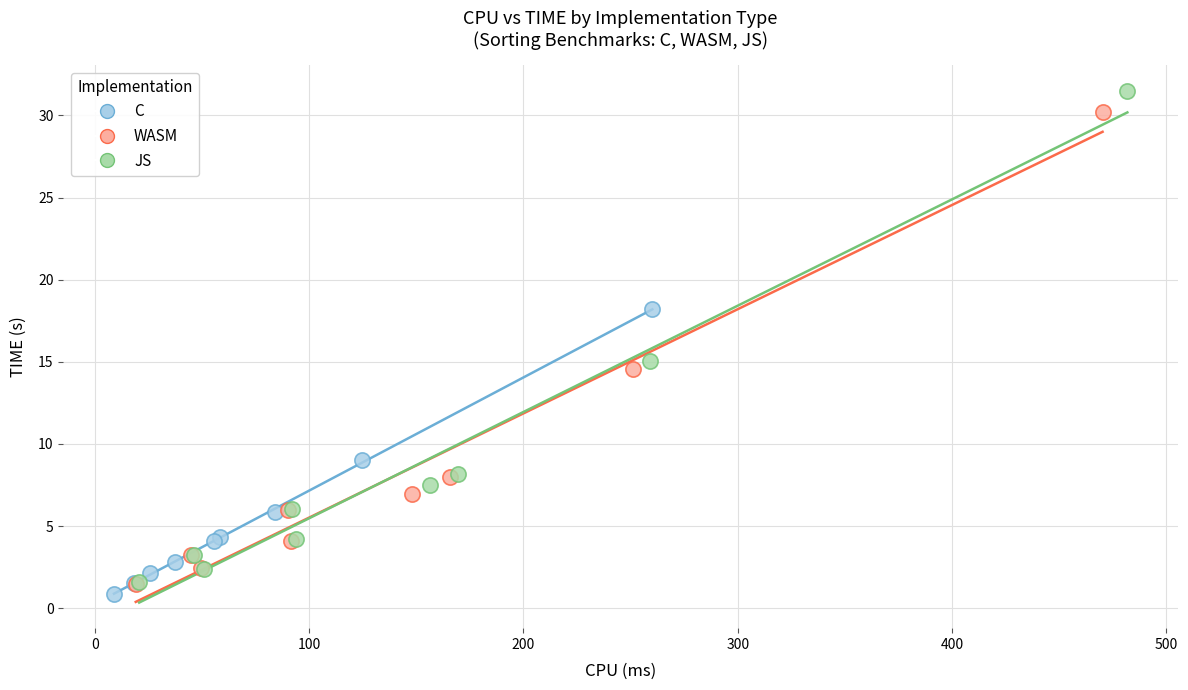

Which series has the largest Y range (max minus min)?

JS